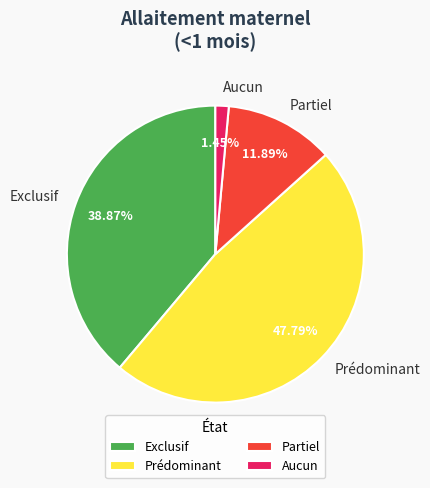

To the nearest percent, what is the average slice percentage?

25%